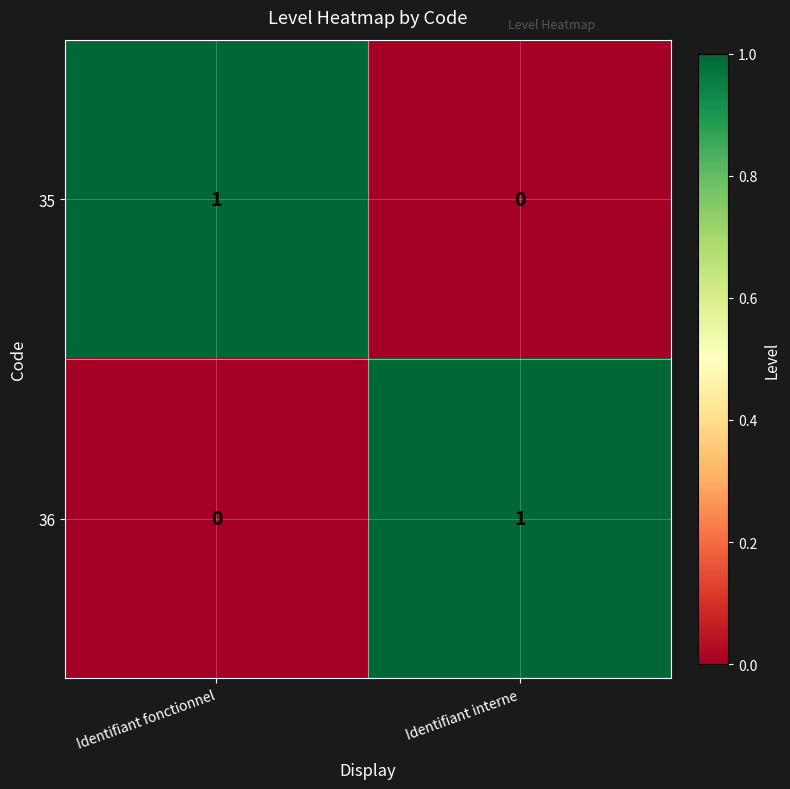

Reading left to right, transcribe all the data shown in this chart.

35: Identifiant fonctionnel=1	Identifiant interne=0
36: Identifiant fonctionnel=0	Identifiant interne=1